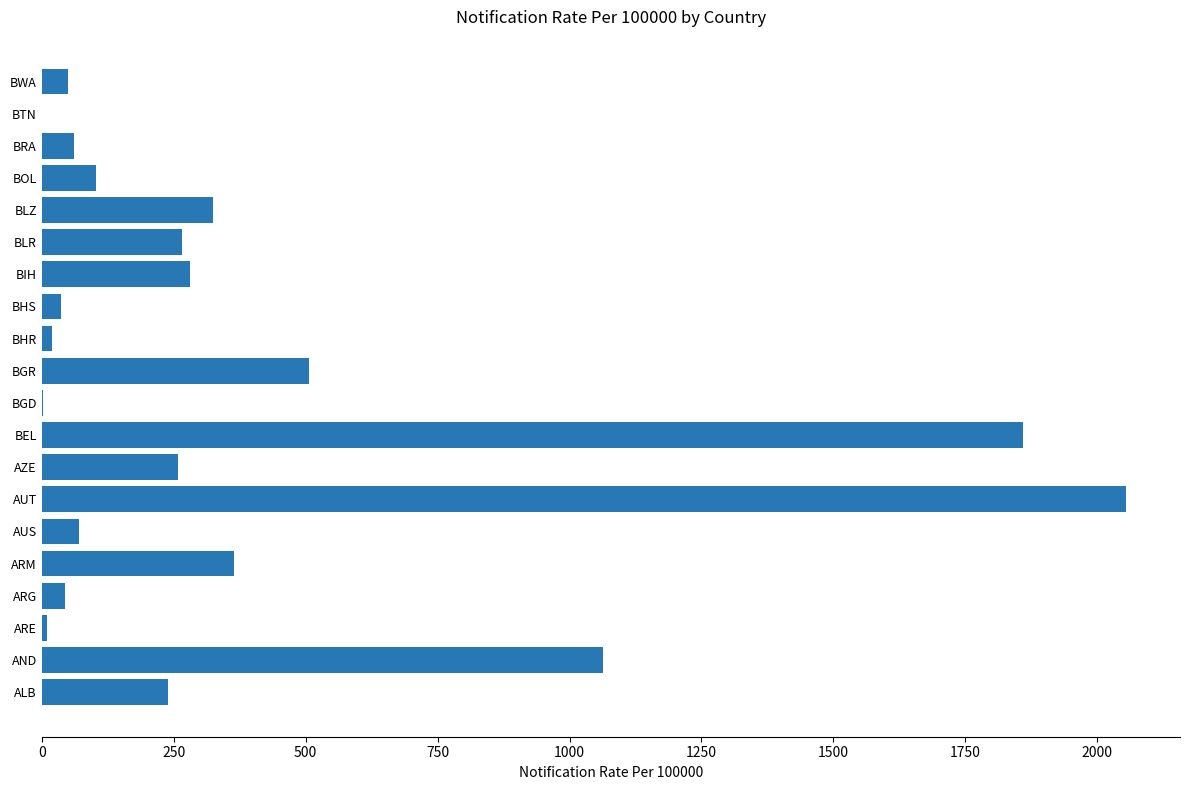

The value at BGR is 505.4. True or false?

True